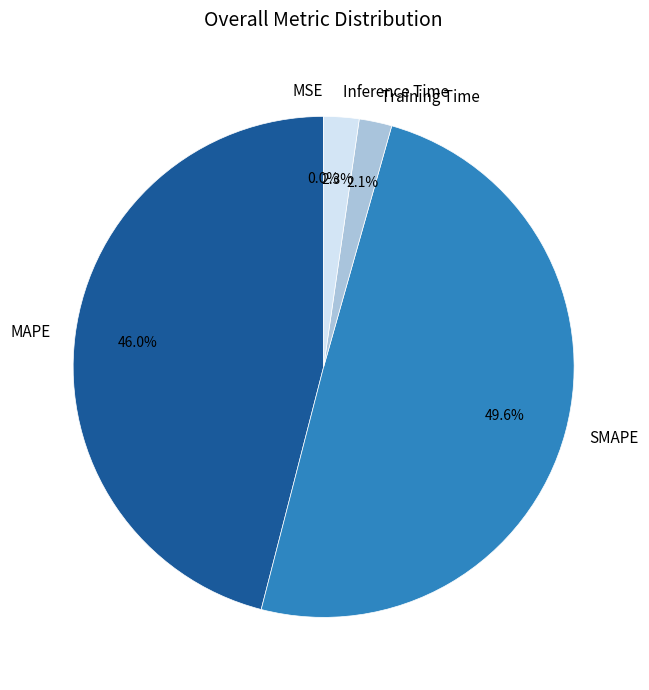

Between MAPE and Inference Time, which is larger?

MAPE